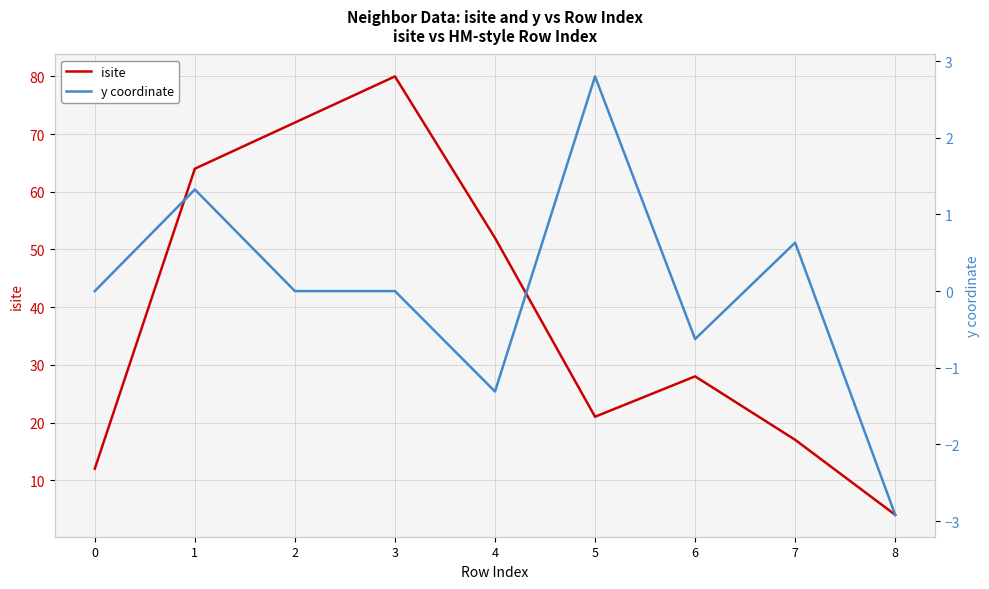

True or false: y coordinate and isite intersect in this chart.

False